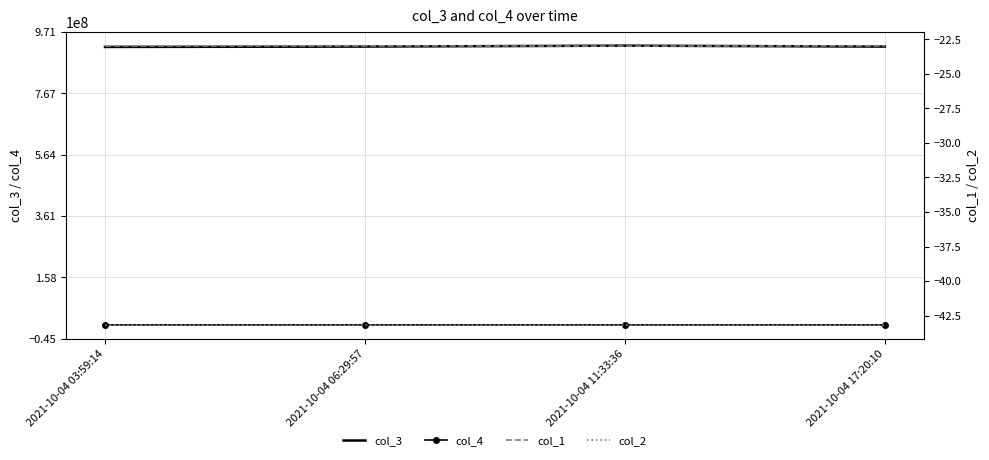

What is the average value of the col_3 series?

921753368.5